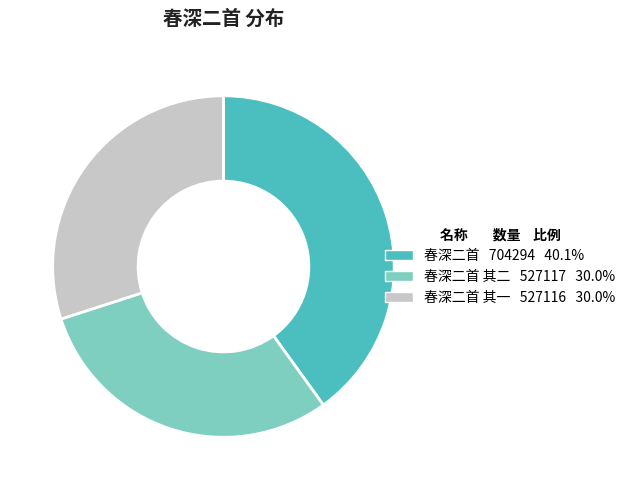

Is there any slice that represents more than half of the pie?

No